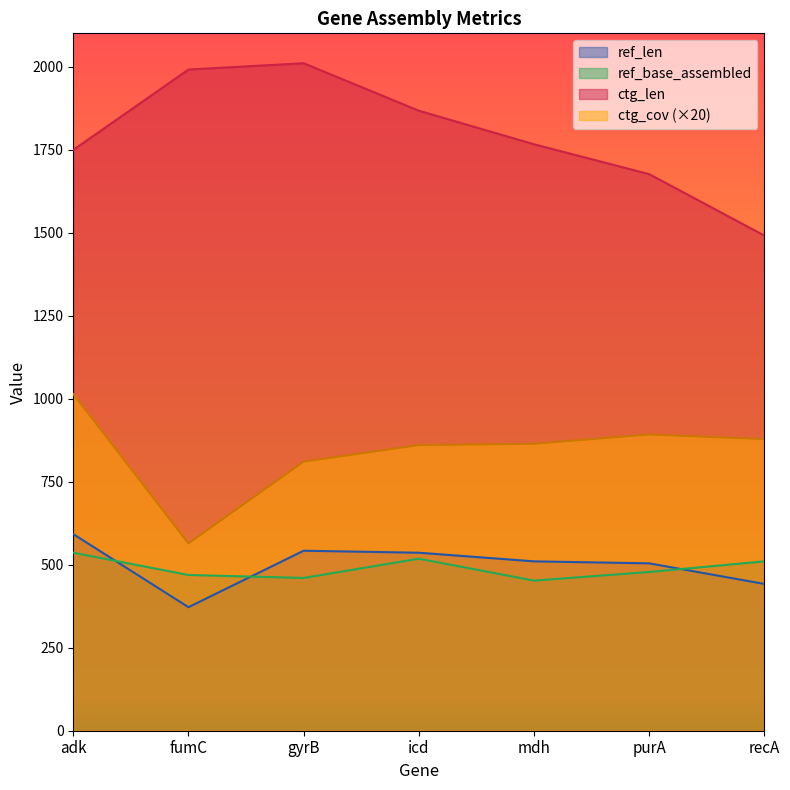

Reading left to right, what are all the values shown in this chart?

ref_len: adk=592	fumC=372	gyrB=542	icd=536	mdh=510	purA=504	recA=442
ref_base_assembled: adk=536	fumC=469	gyrB=460	icd=518	mdh=452	purA=478	recA=510
ctg_len: adk=1749	fumC=1991	gyrB=2010	icd=1867	mdh=1766	purA=1676	recA=1491
ctg_cov: adk=1014	fumC=564	gyrB=810	icd=860	mdh=864	purA=892	recA=878